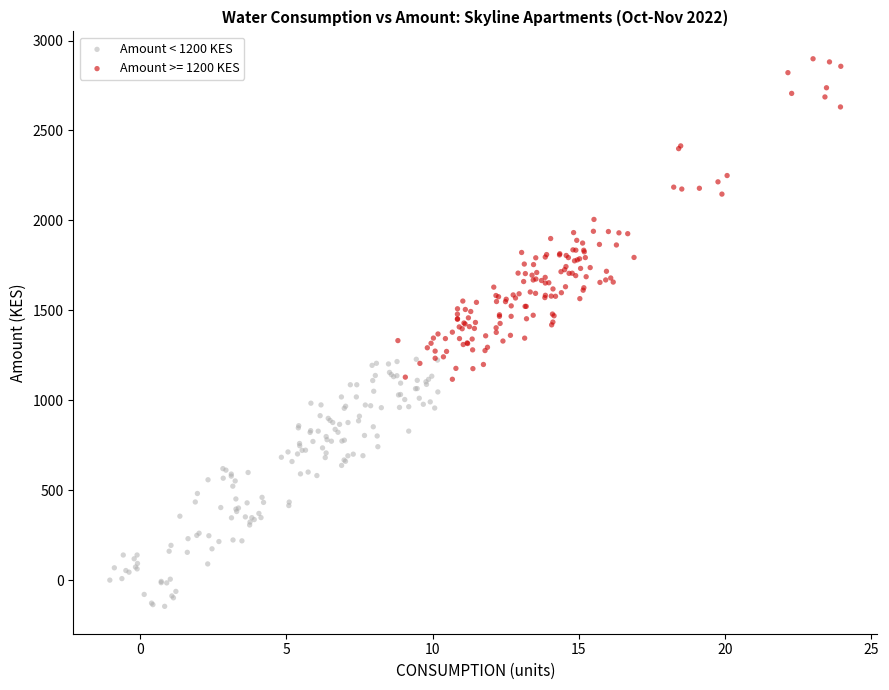

Which series has the largest Y range (max minus min)?

Amount >= 1200 KES